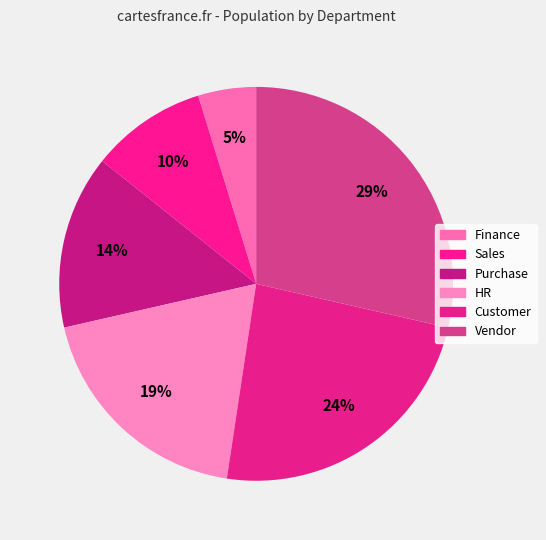

How many slices are in this pie chart?

6